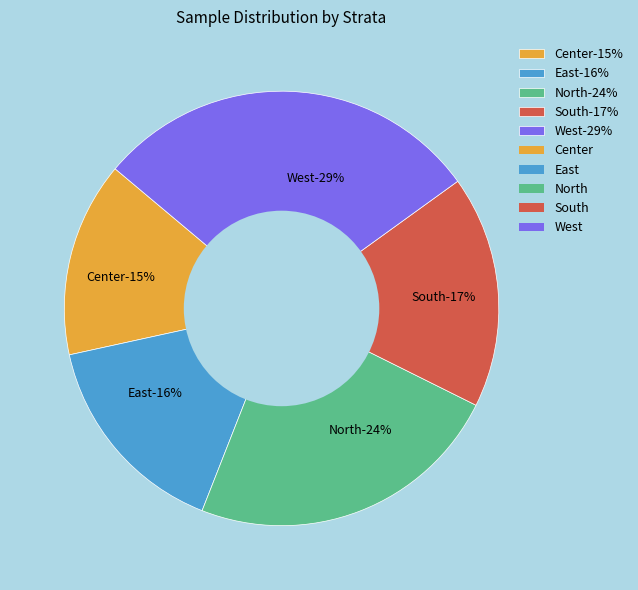

Which slice is the largest?

West